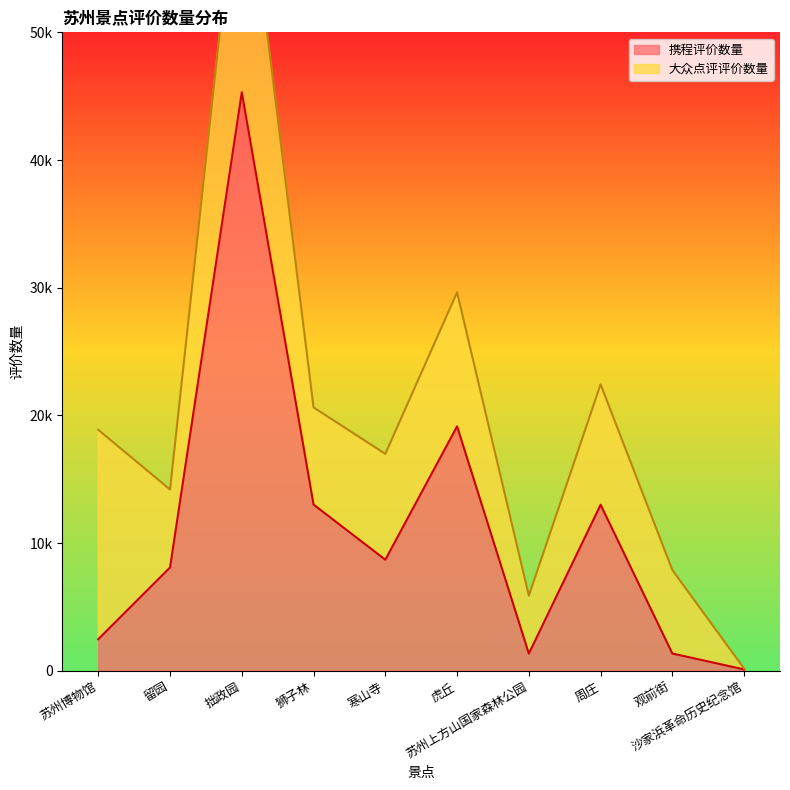

What is the minimum value shown in the chart?

100